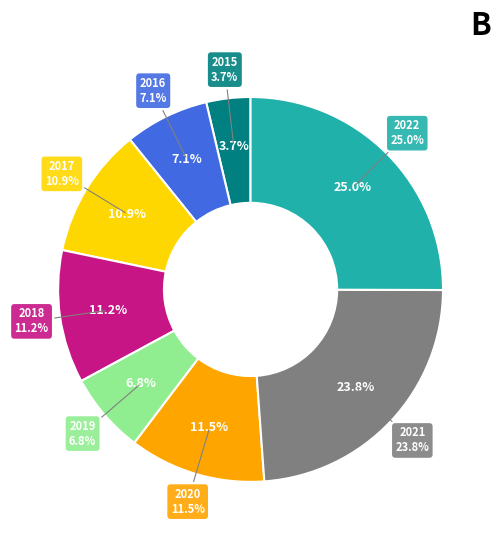

To the nearest percent, what is the difference between the largest and smallest slice percentages?

21%